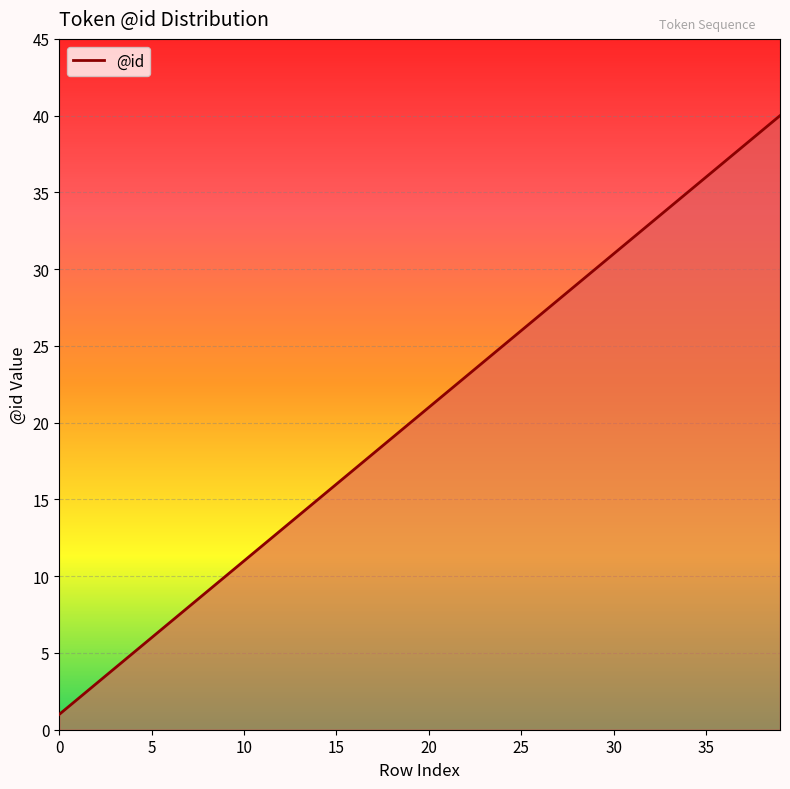

What is the difference between the maximum and minimum values?

39